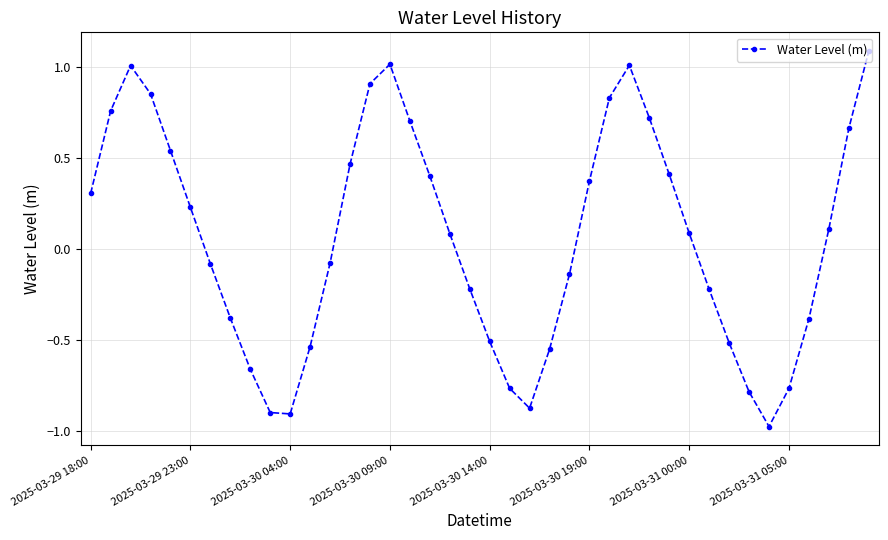

How many points are higher than both their immediate neighbors (excluding endpoints)?

3